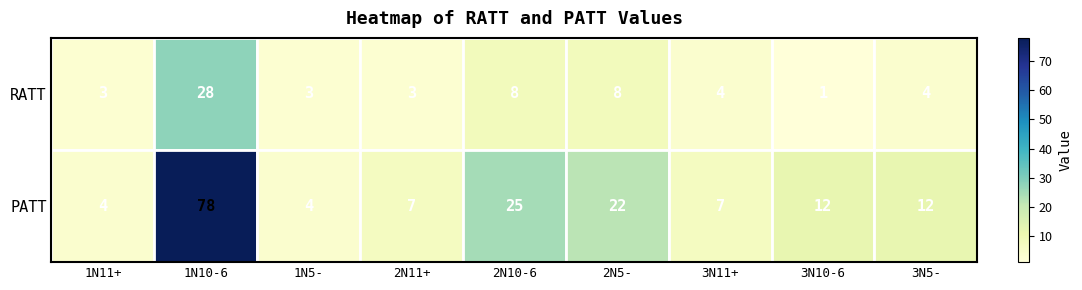

How many data points does each series have?

9